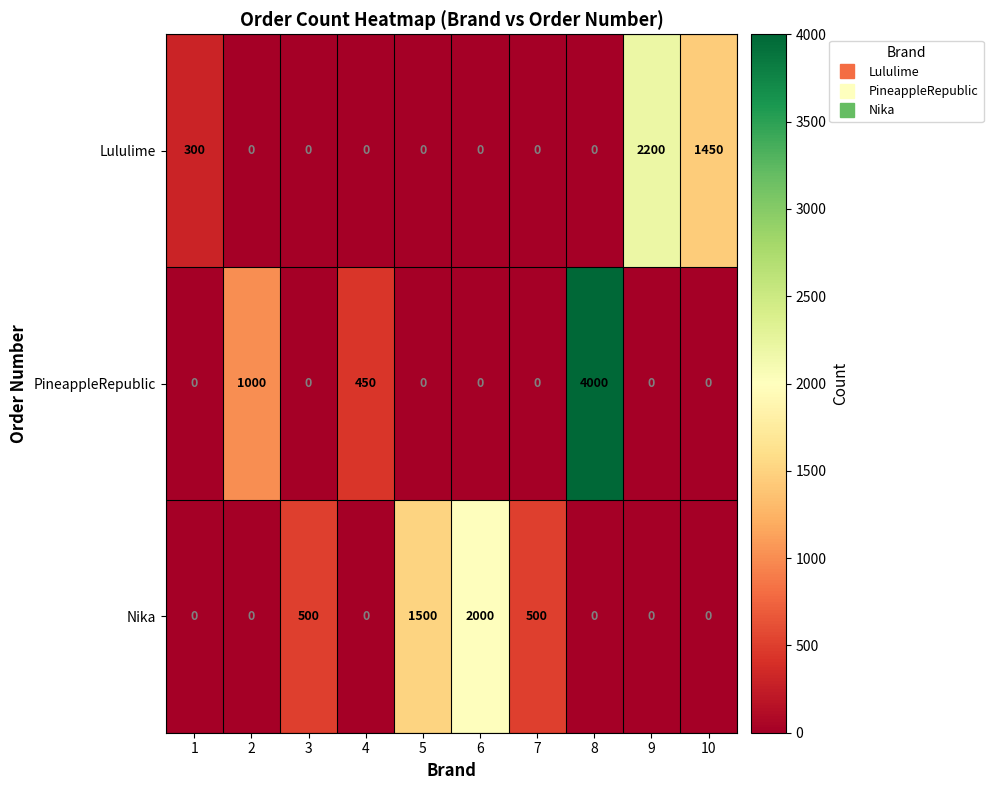

How many Lululime values are between 0 and 300?

8